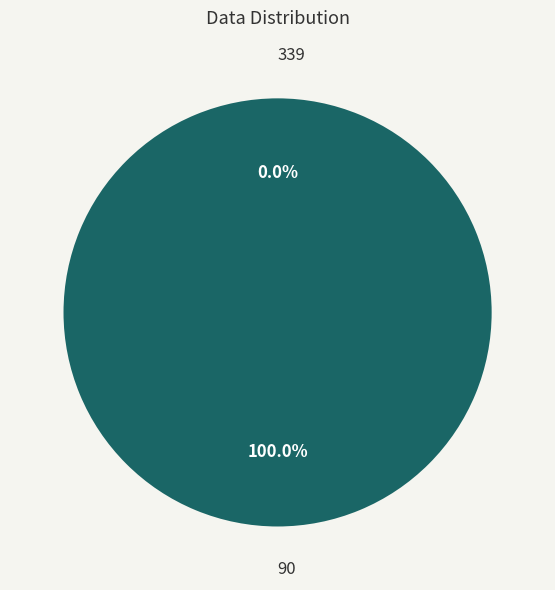

To the nearest percent, what is the average slice percentage?

50%